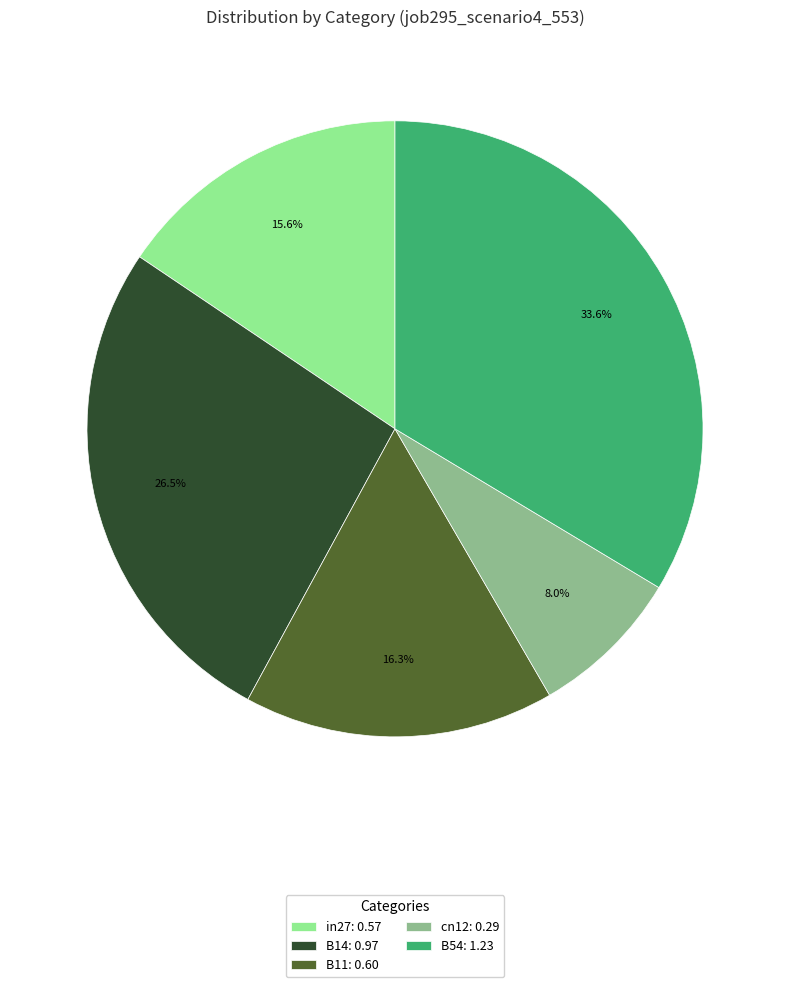

The cn12 slice represents 1% of the pie. True or false?

False